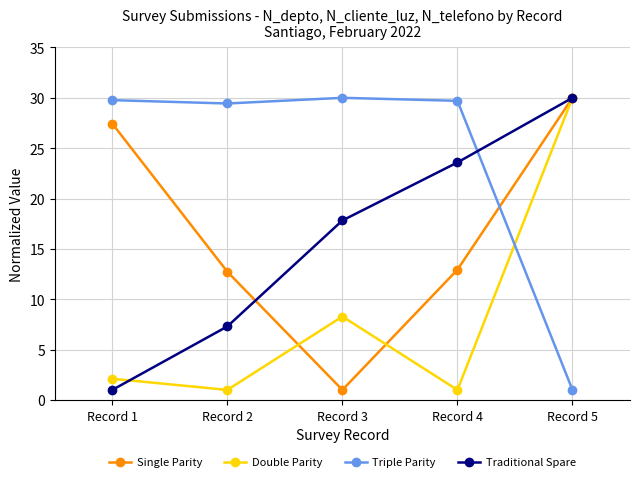

How many interior local valleys does the Single Parity series have?

1